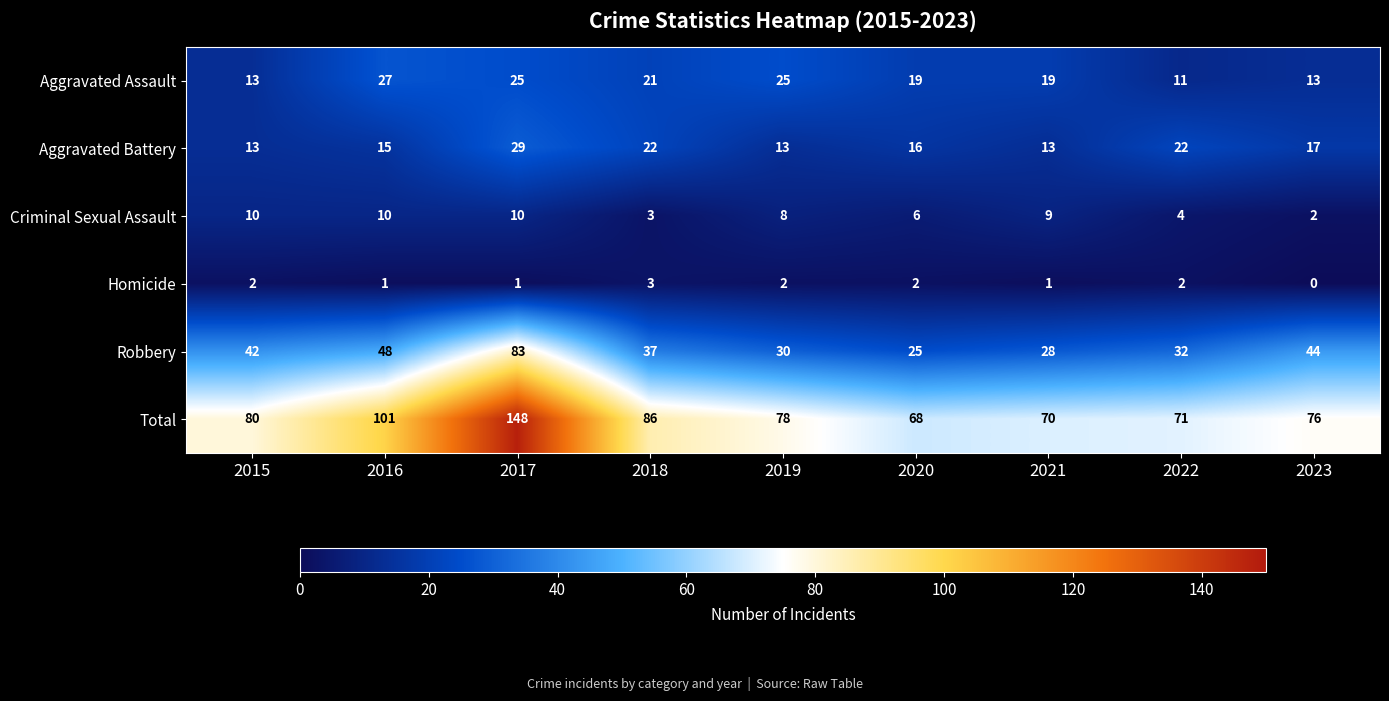

What is the difference between the Aggravated Assault values at 2019 and 2018?

4